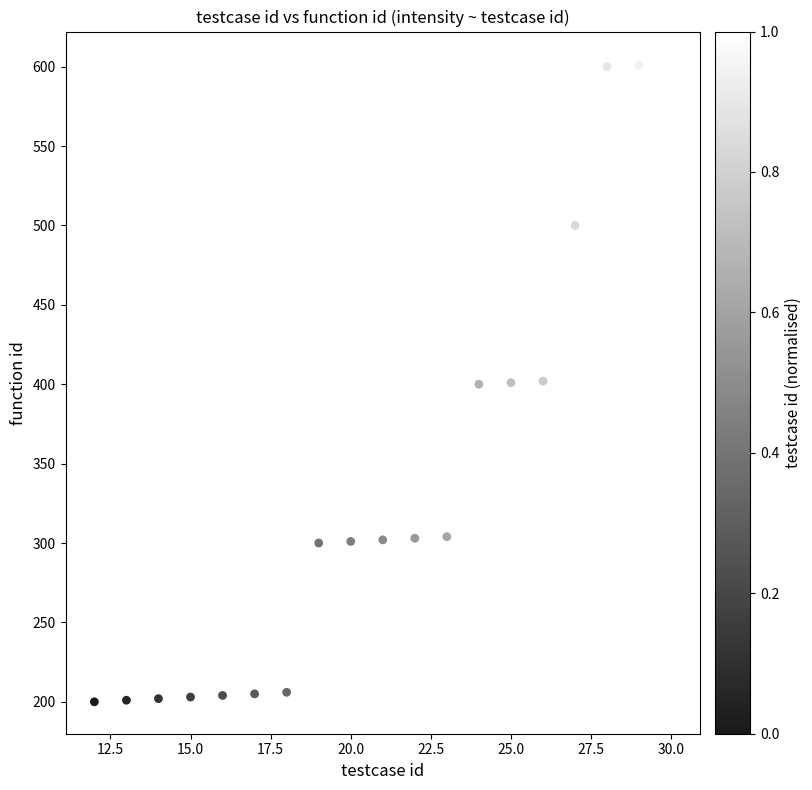

What is the range of Y values (max minus min)?

402